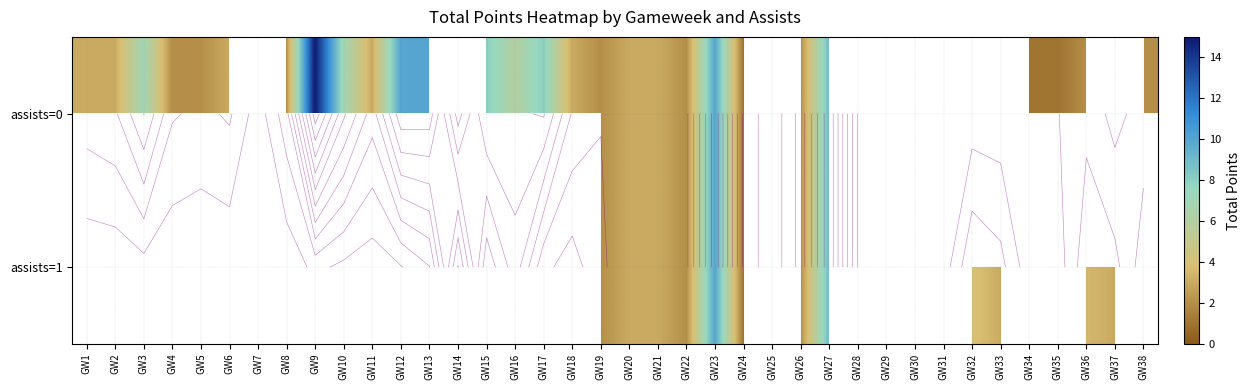

Count the number of categories in the chart.

38